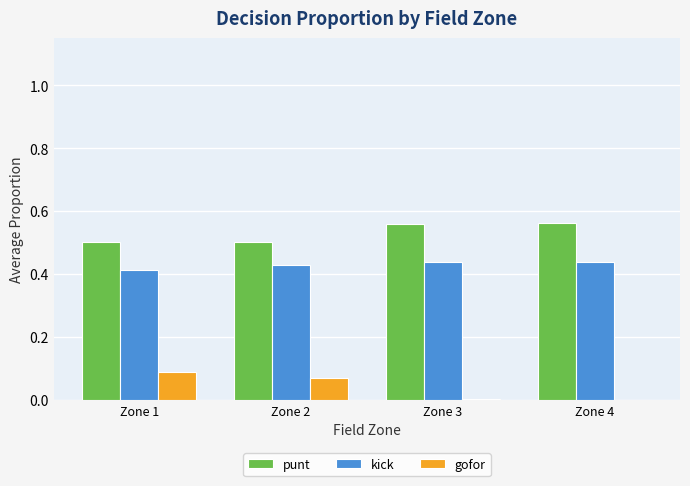

What is the sum of the punt values at Zone 4 and Zone 1?

1.1